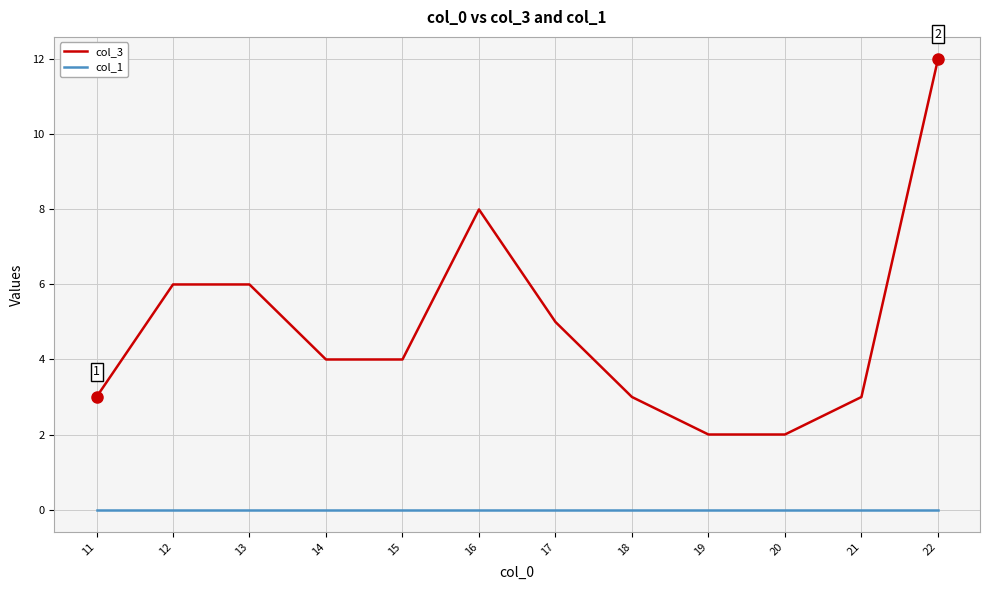

What is the sum of the col_3 values at 11 and 16?

11